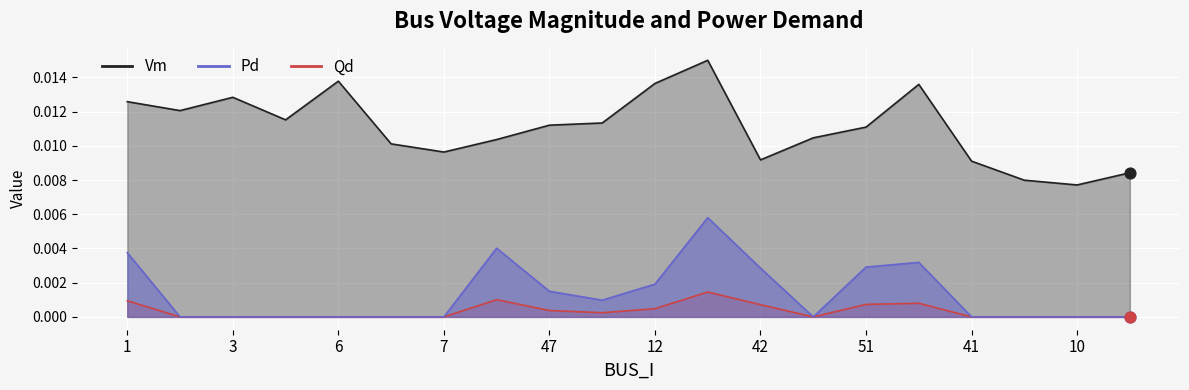

Which series has the largest total across all categories?

Vm